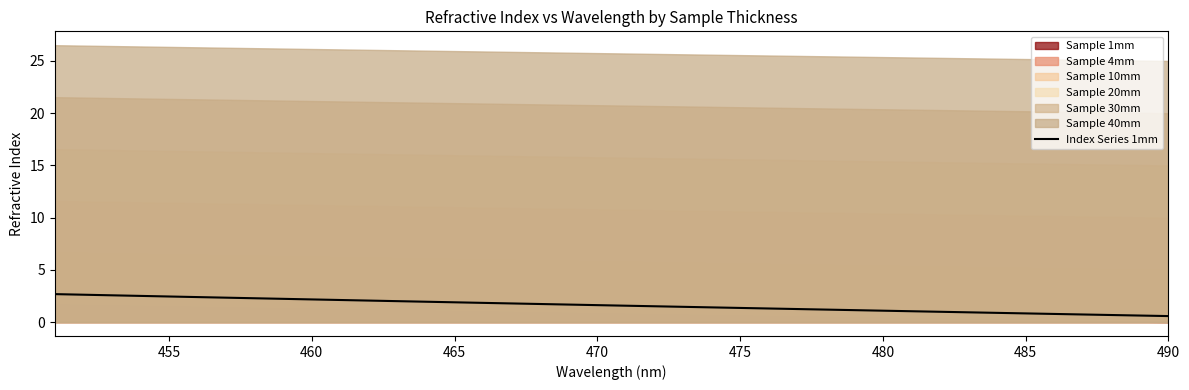

What is the highest value of the Index Series 1mm series?

2.7